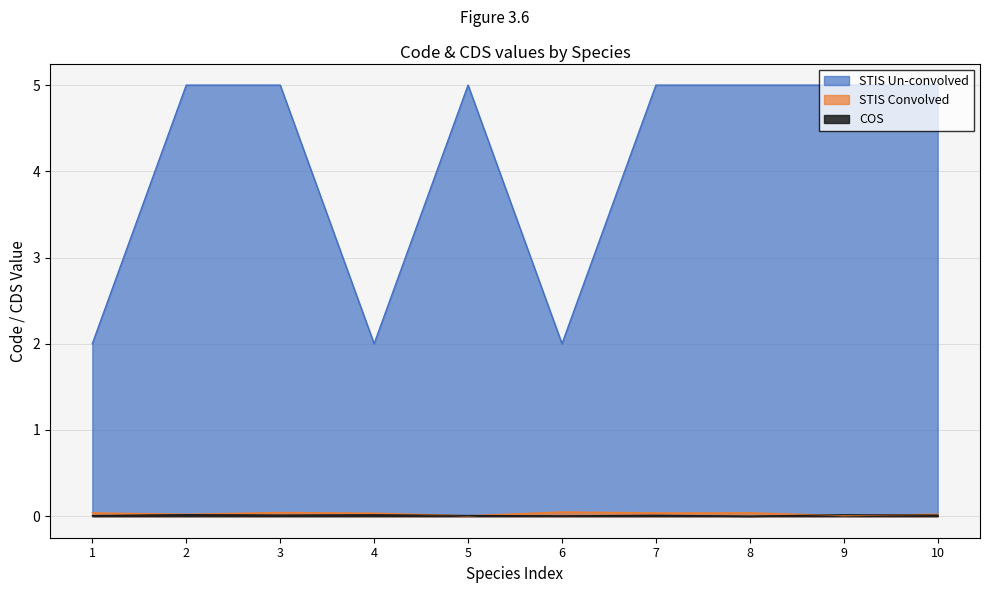

How many lines are shown in the chart?

3